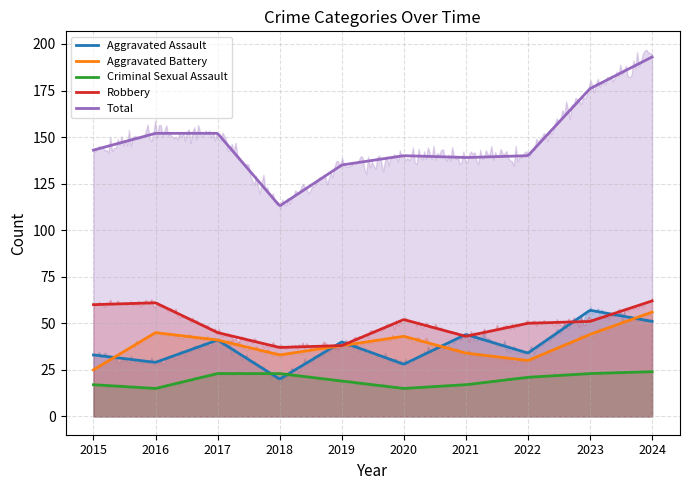

List the labels in order of Robbery value, smallest first.

2018, 2019, 2021, 2017, 2022, 2023, 2020, 2015, 2016, 2024